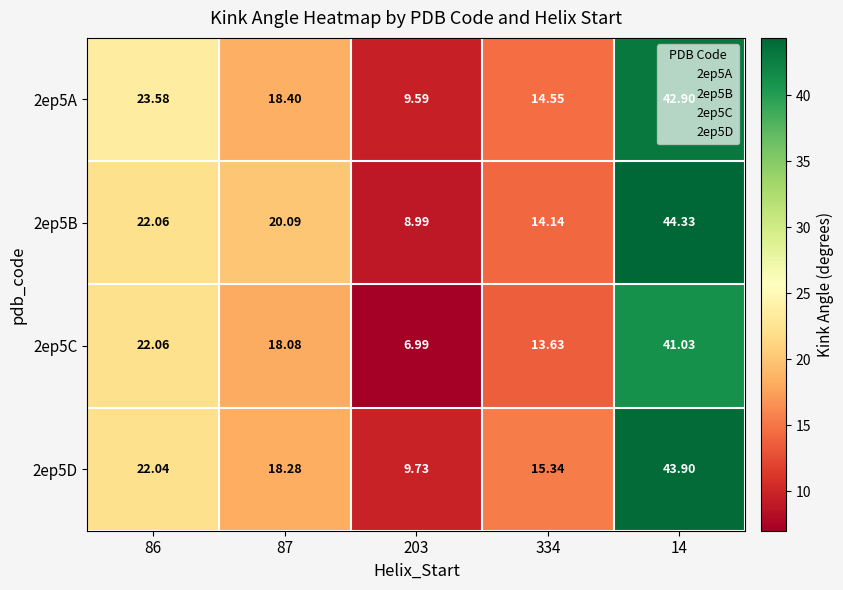

Is the value of 2ep5A at 86 greater than the value of 2ep5B at 86?

Yes